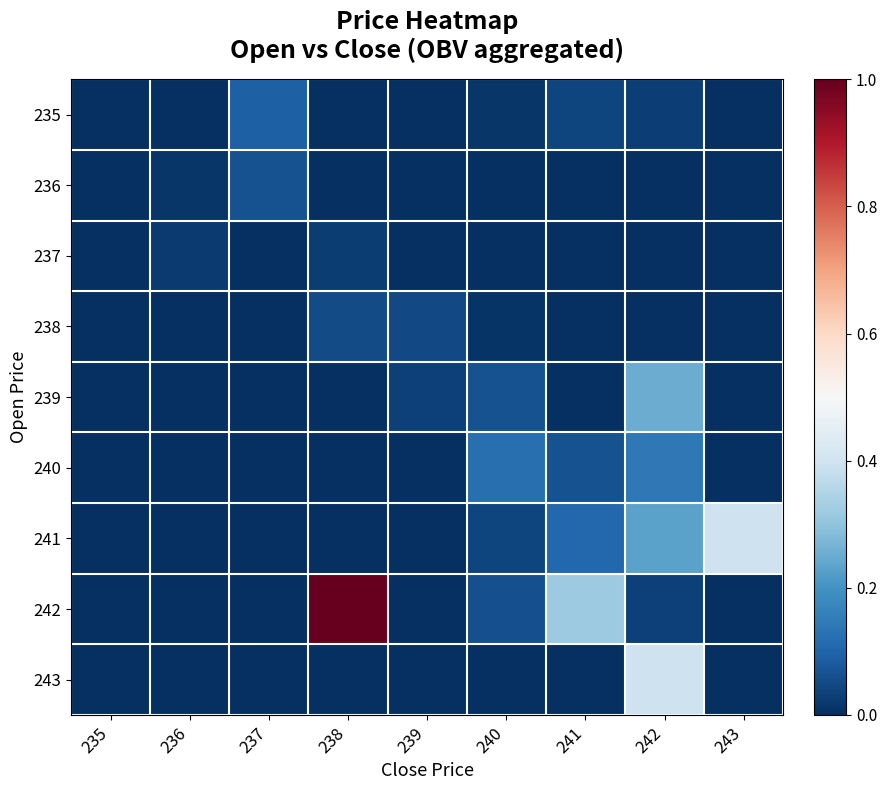

Between 238 and 239, which is larger?

239